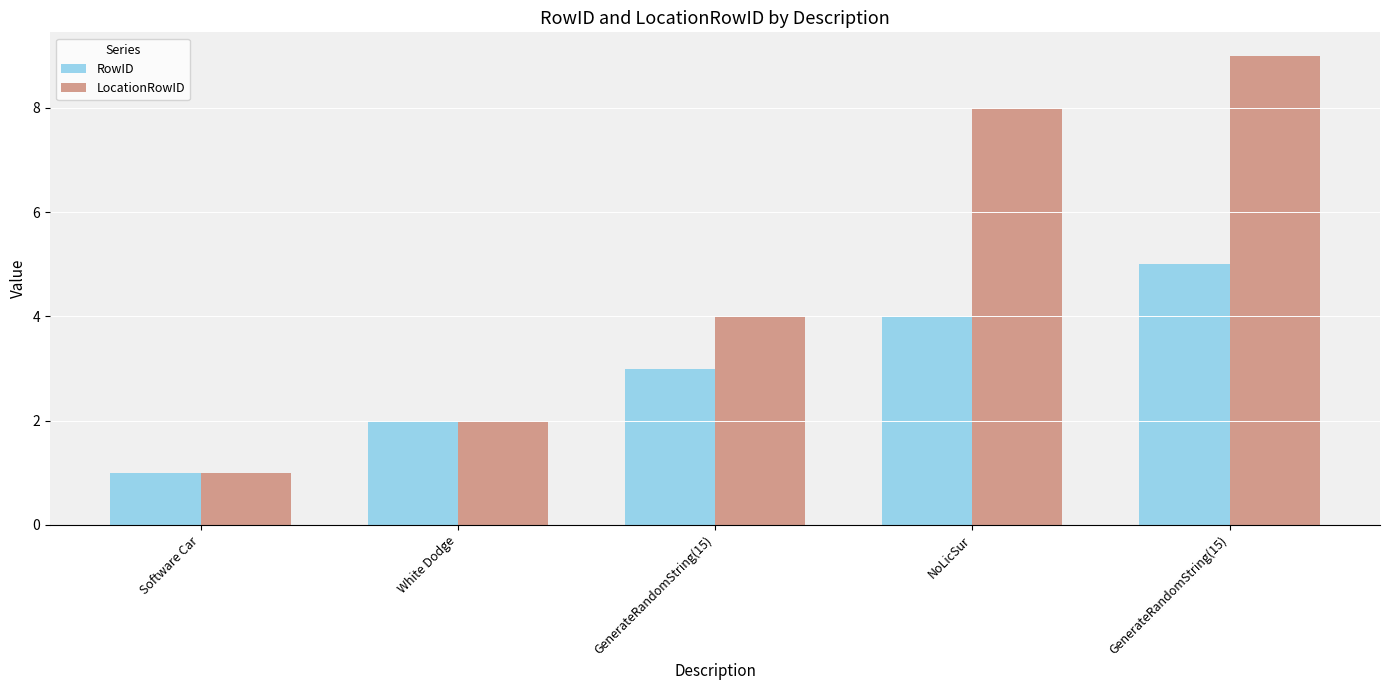

Which series has the largest range (max minus min)?

LocationRowID